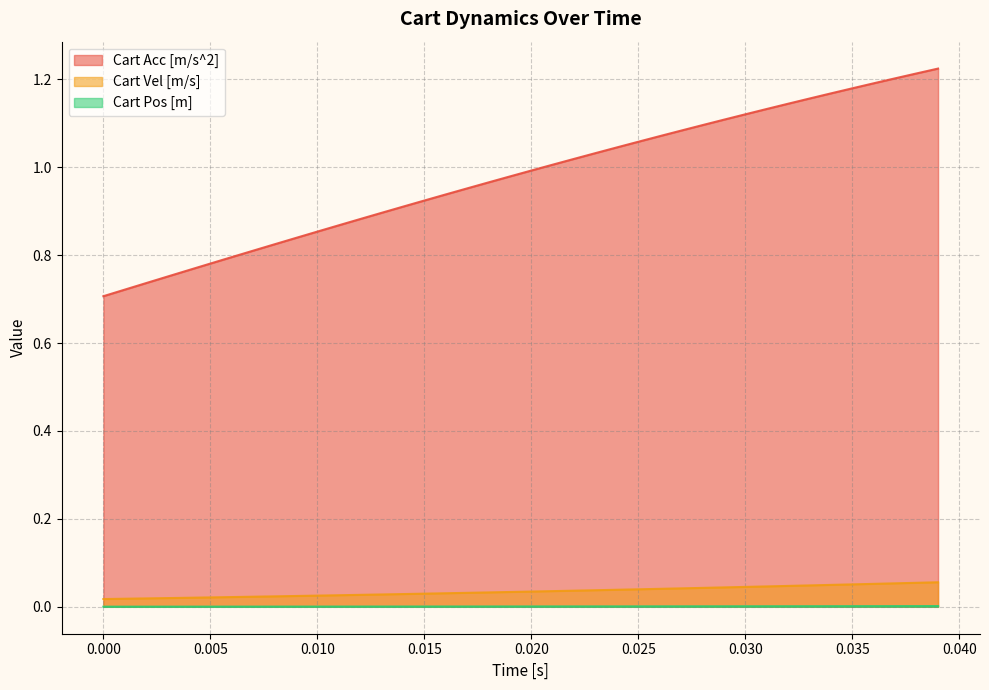

Which series has the largest total across all categories?

Cart Acc [m/s^2]